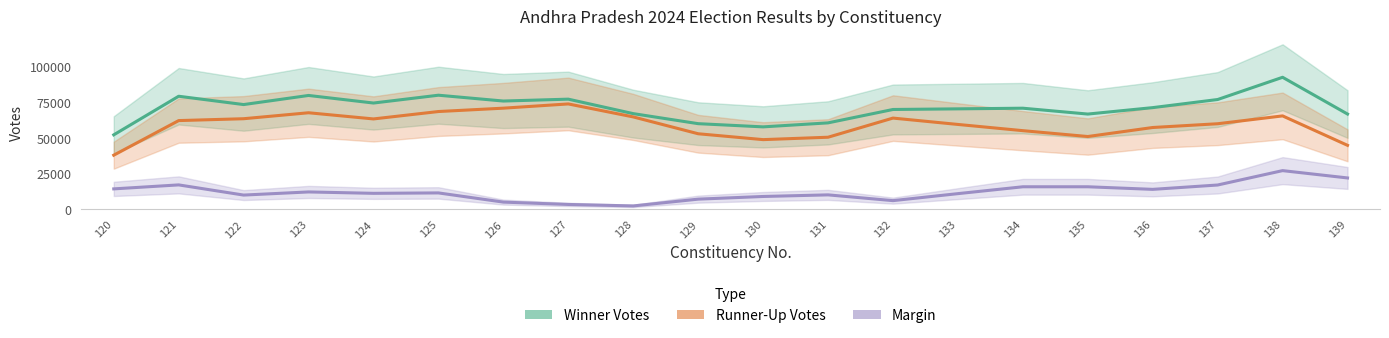

What is the approximate value of Runner-Up Votes at 132?

63905.3